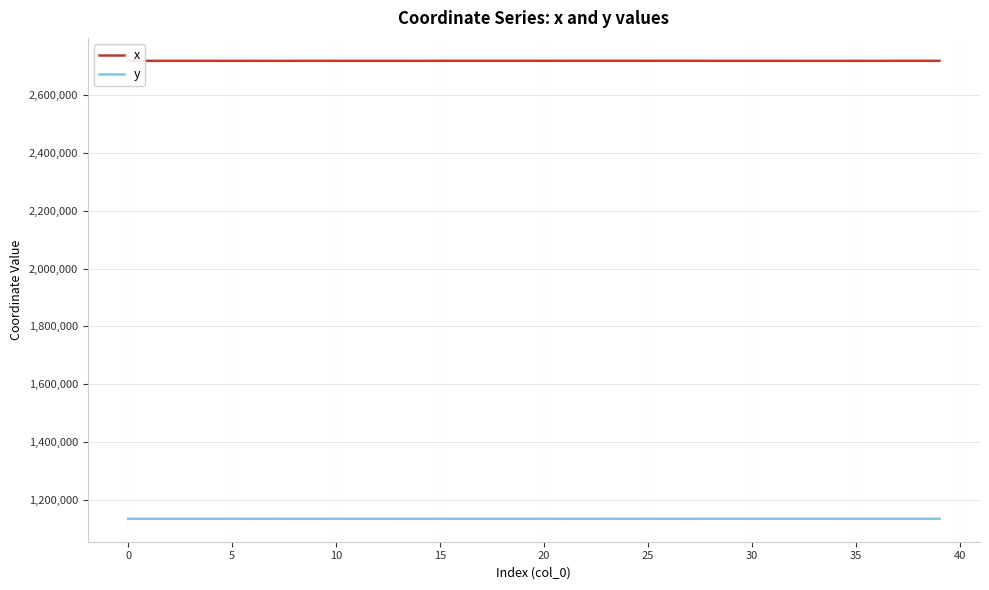

What is the maximum value shown in the chart?

2717613.2